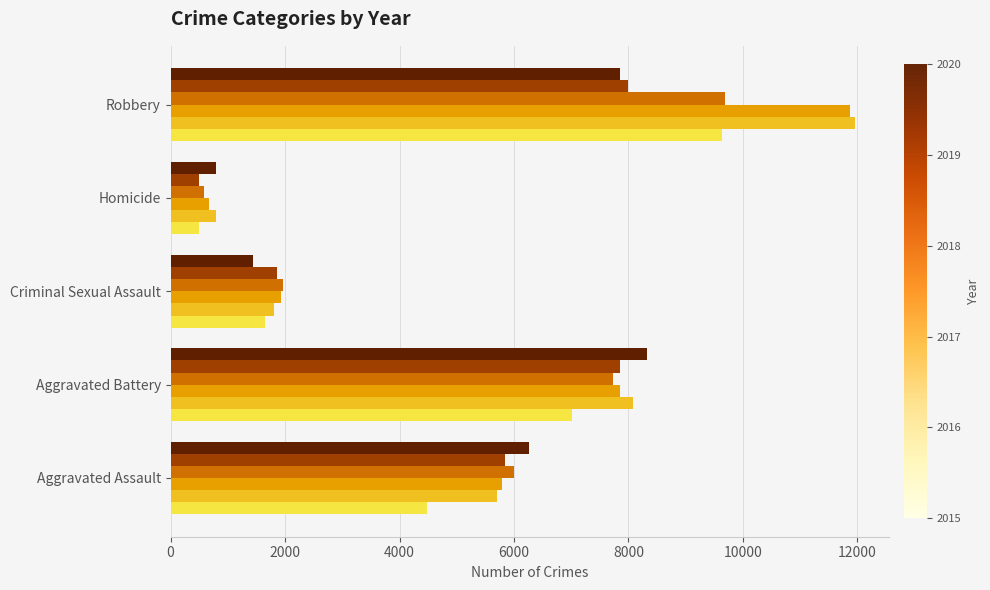

Which category has the highest value across all series?

Robbery